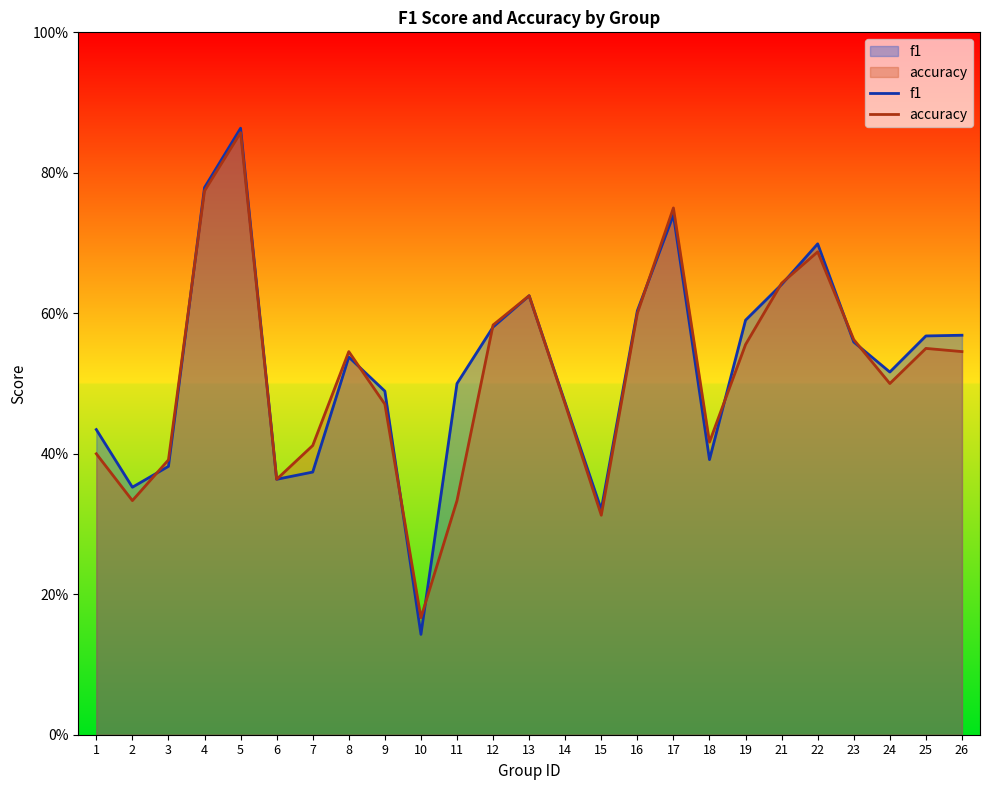

How many categories are shown in the chart?

25